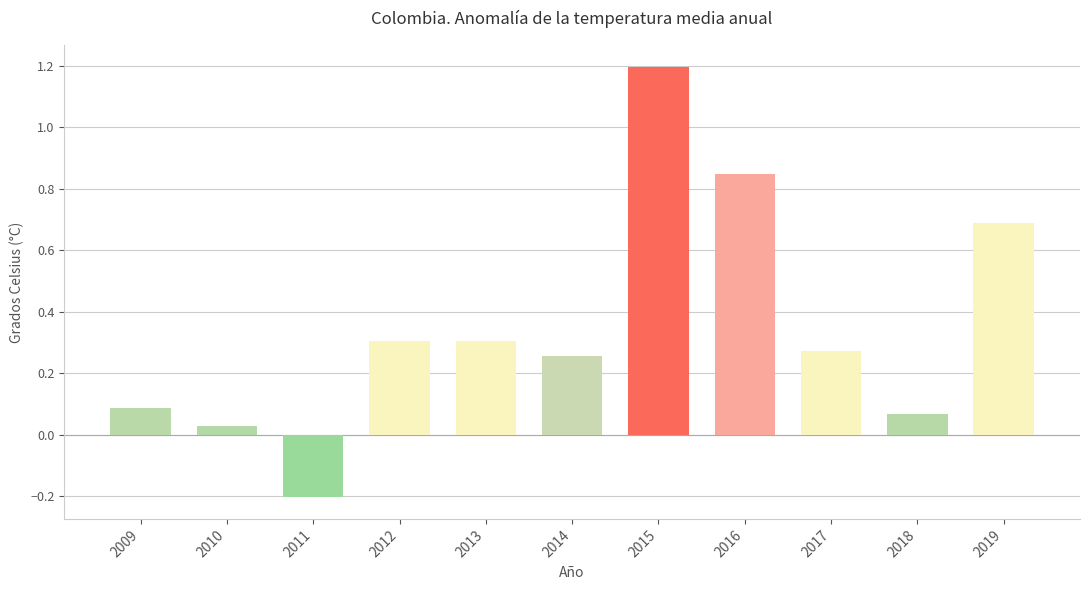

What is the average value?

0.4